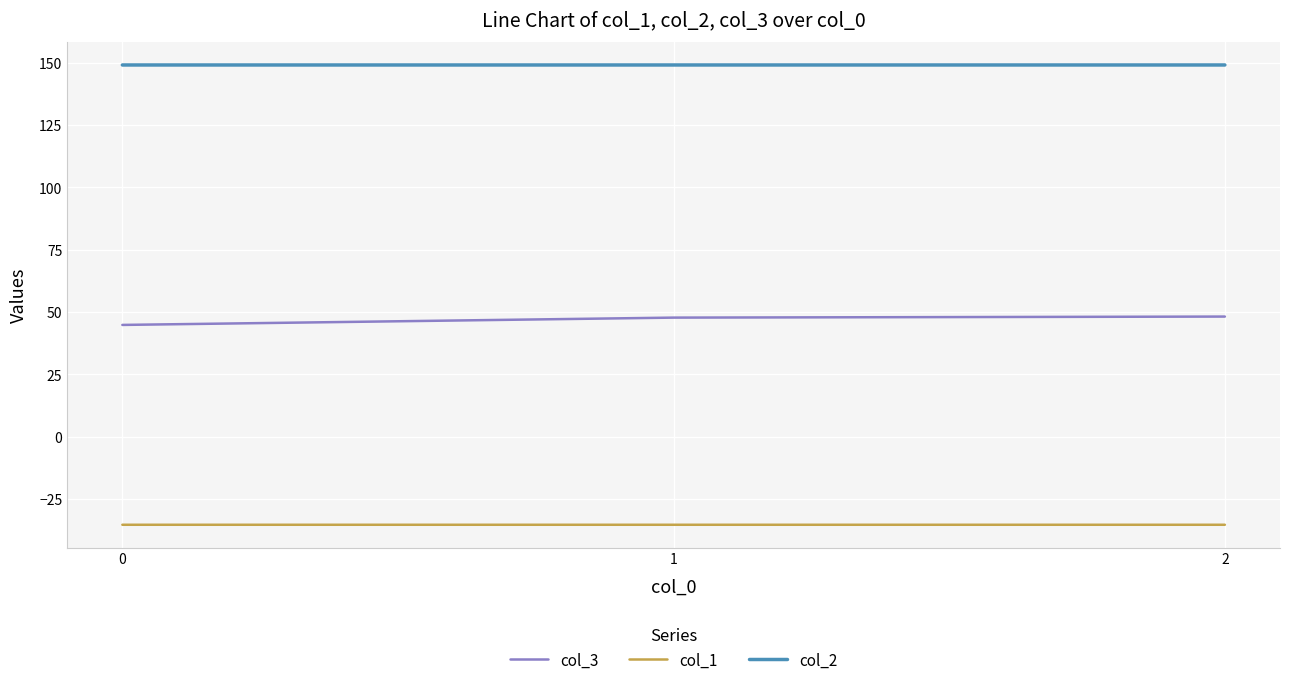

What is the smallest value displayed?

-35.4